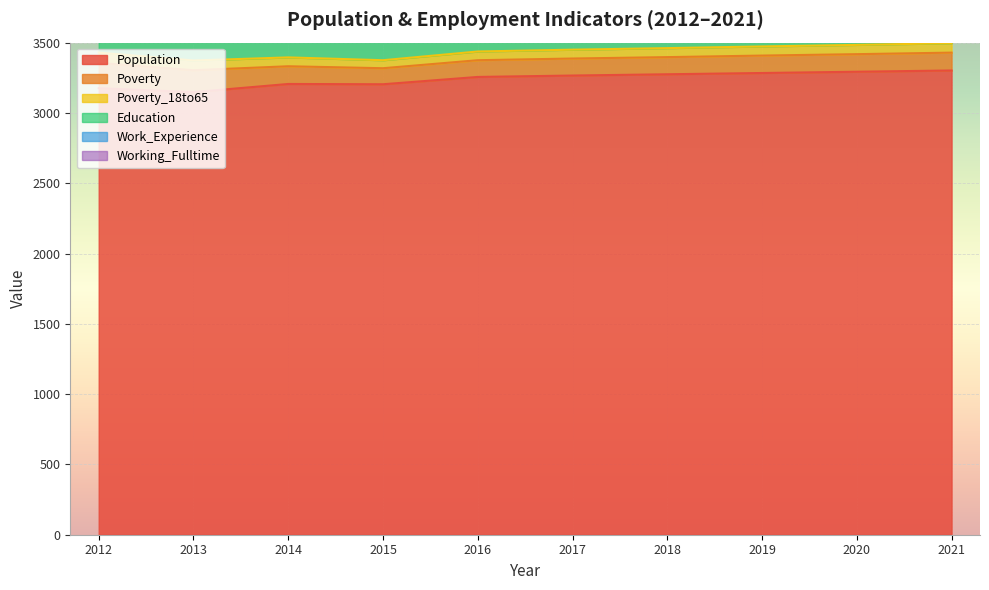

The value of Poverty_18to65 at 2018 is 13. True or false?

False